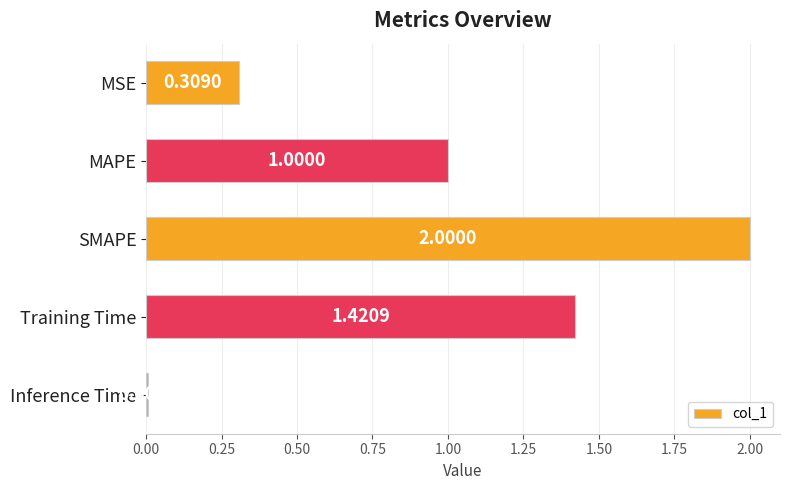

Which label corresponds to the largest value in the chart?

SMAPE